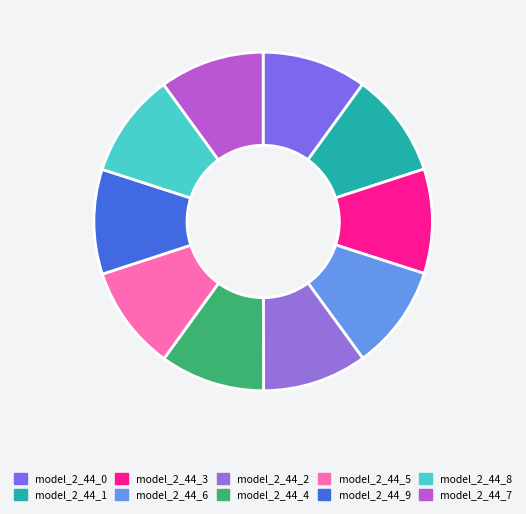

To the nearest percent, what percentage of the pie is model_2_44_8?

10%